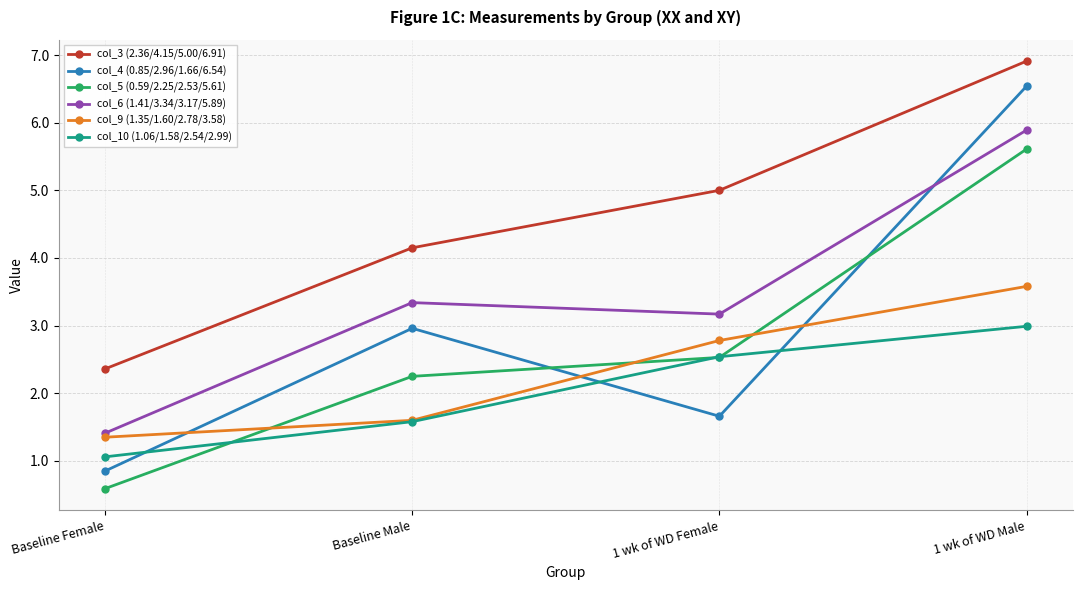

What is the total value across all series at 1 wk of WD Female?

17.7